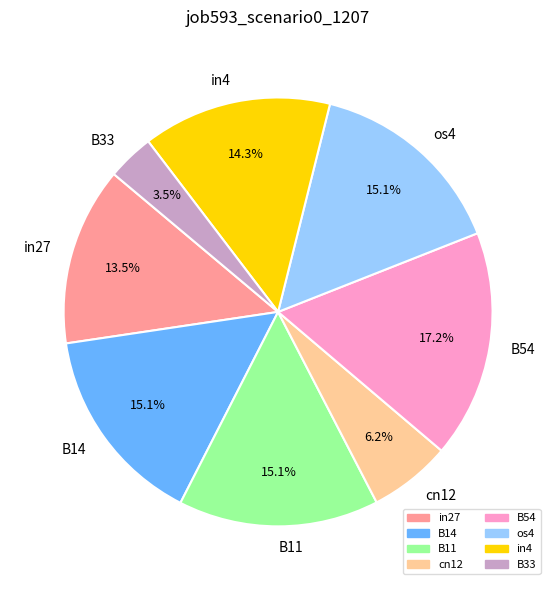

Is the sum of os4 and B11 greater than half?

No